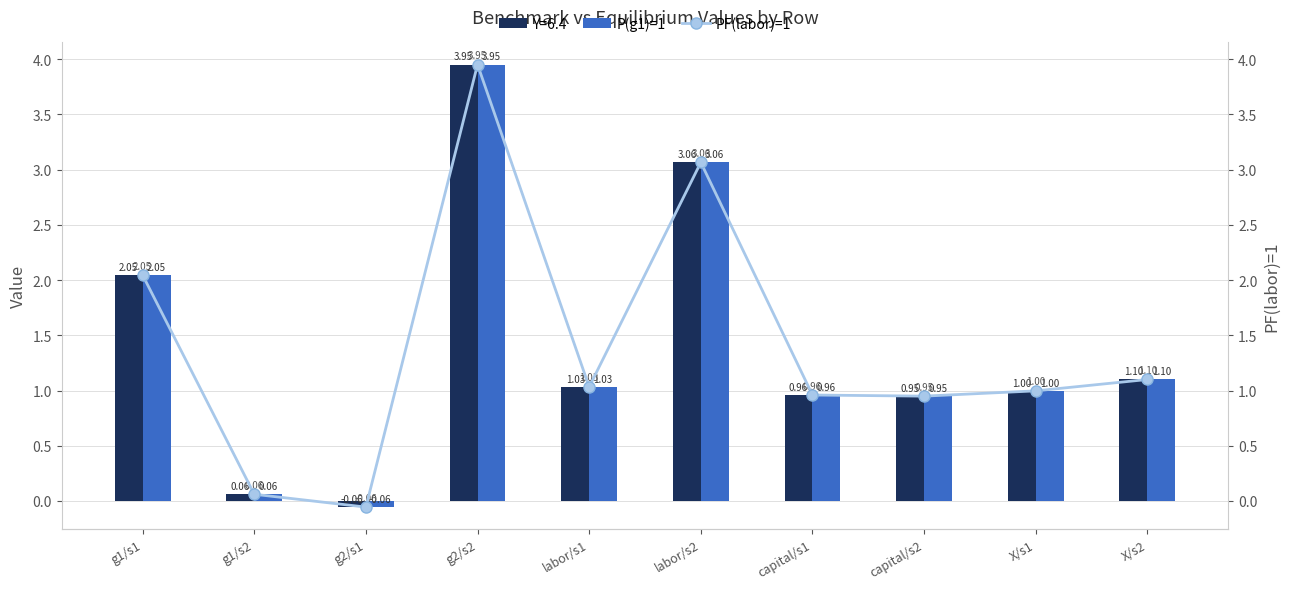

How many values in the PF(labor)=1 series exceed 1?

5